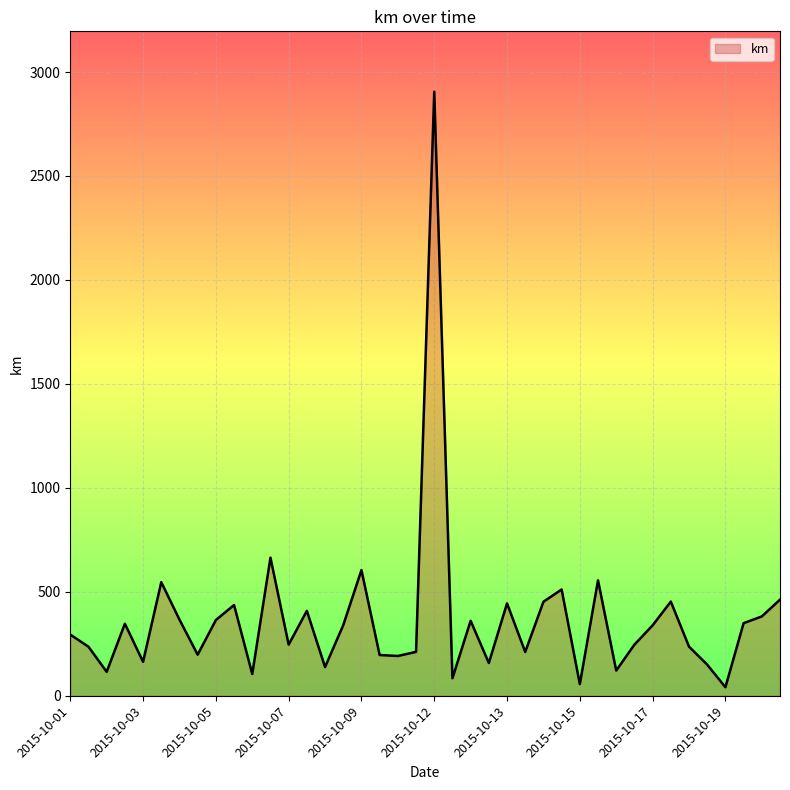

What is the greatest value displayed?

2905.3